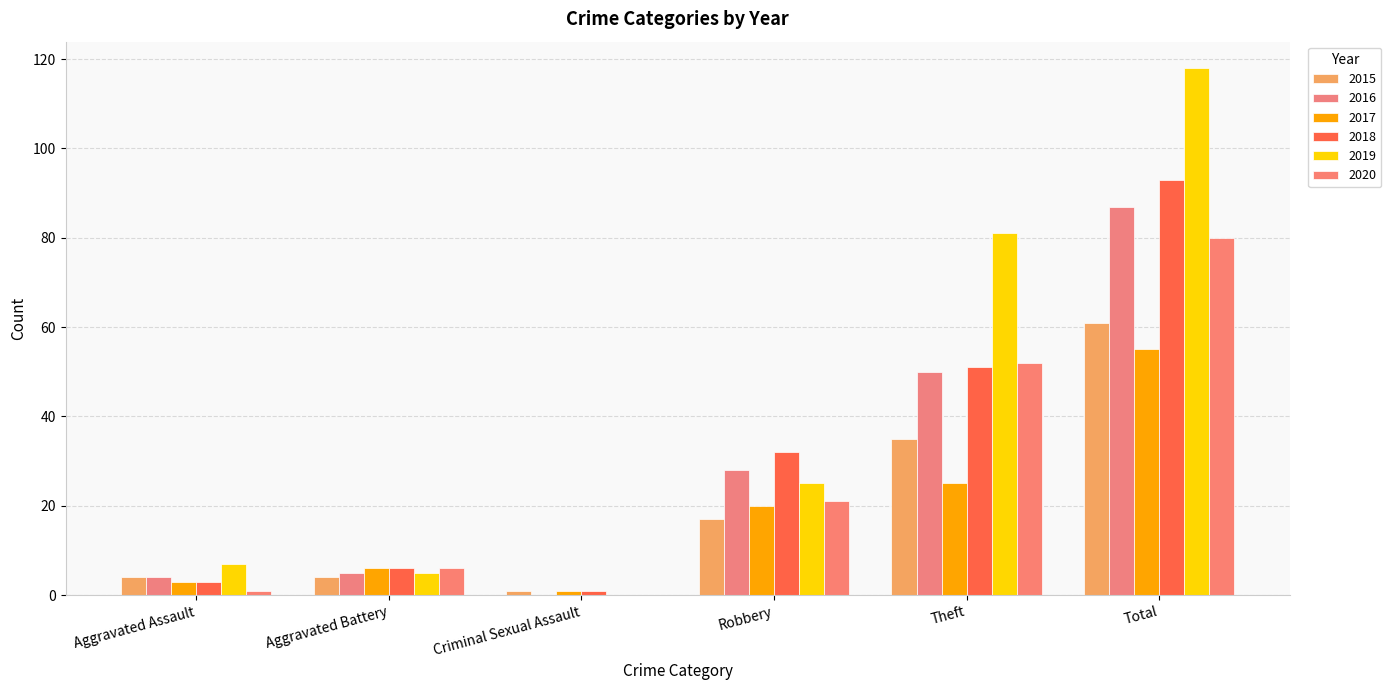

True or false: 2017 has a value of 8 at Theft.

False